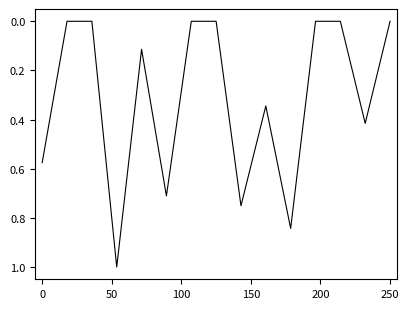

What is the maximum value shown in the chart?

1.0